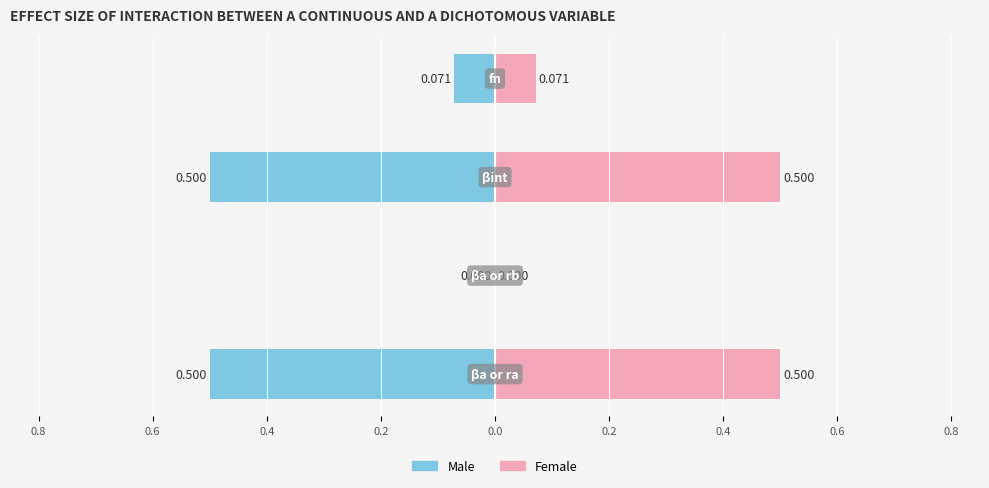

Reading left to right, list all the values displayed in this chart.

0.5	0.0	0.5	0.1